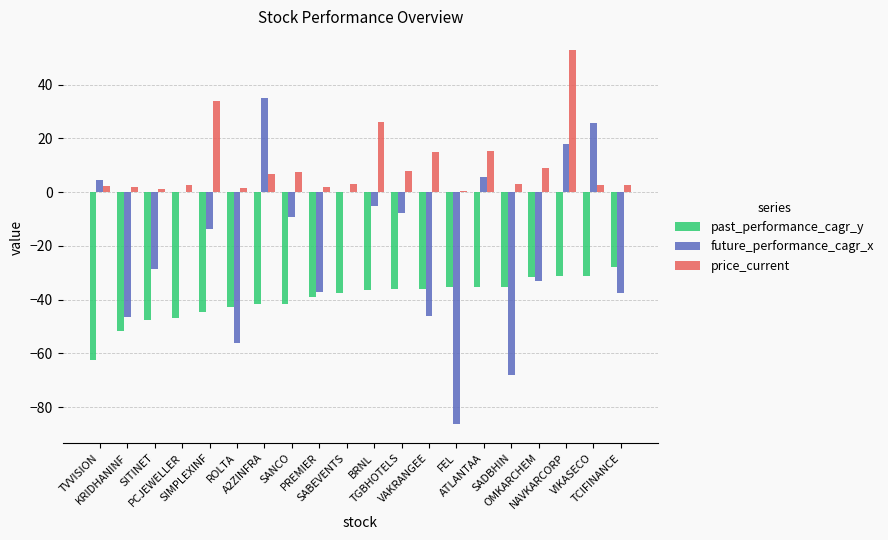

What are all the series names shown in the legend?

past_performance_cagr_y, future_performance_cagr_x, price_current